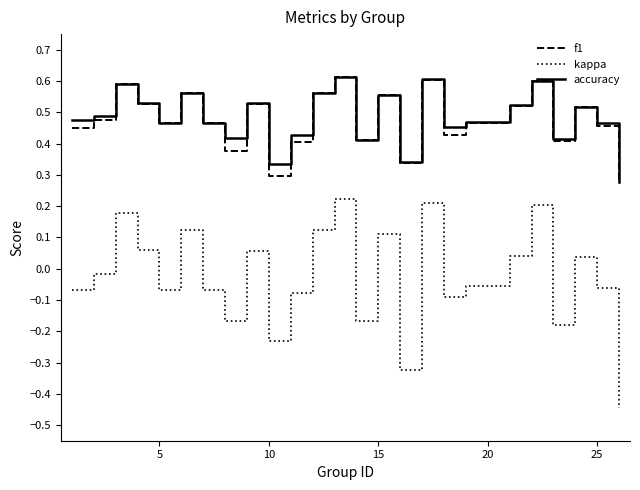

Which series has the largest range (max minus min)?

kappa